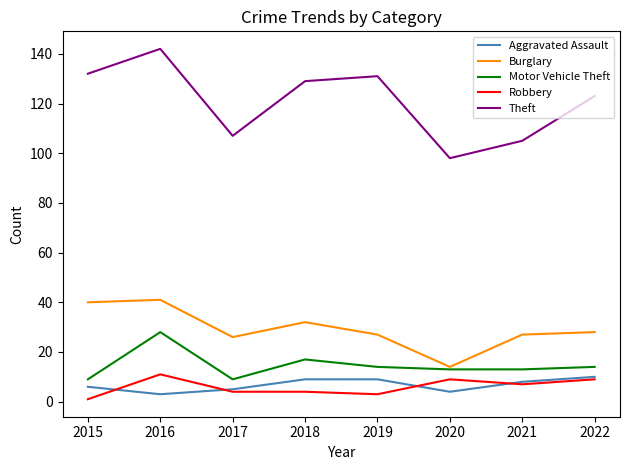

Which category has the highest value in the Robbery series?

2016